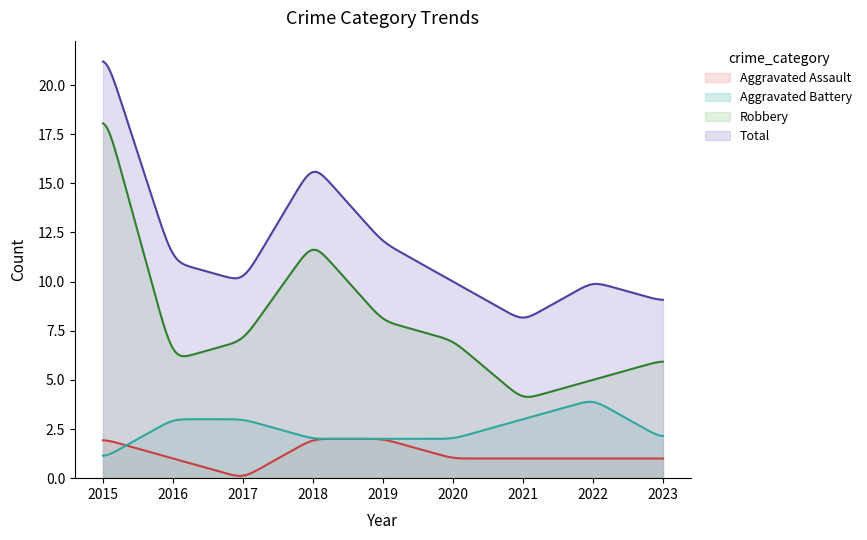

Does the chart display data point markers on the line(s)?

No